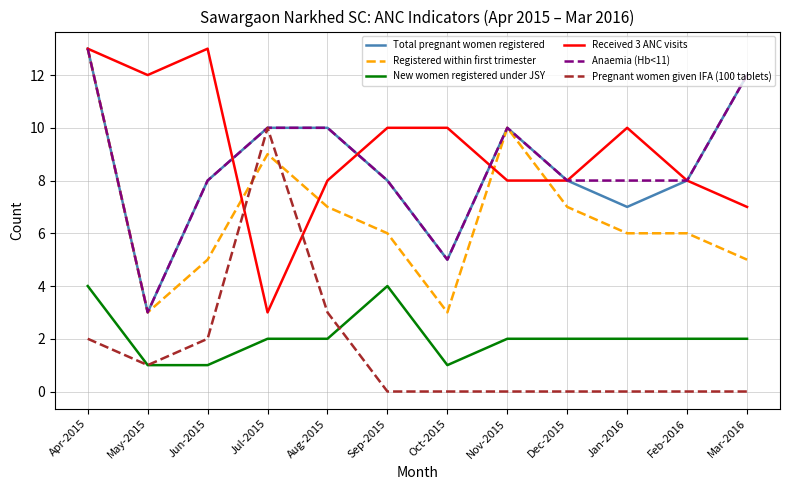

How many lines are shown in the chart?

6